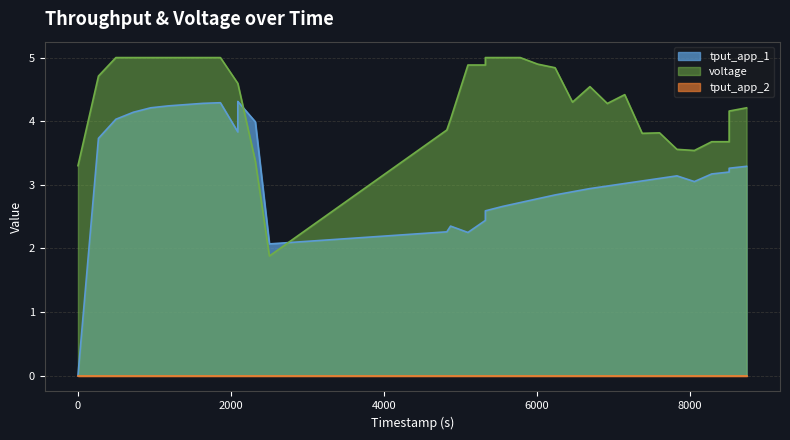

What is the average value of the voltage series?

4.4